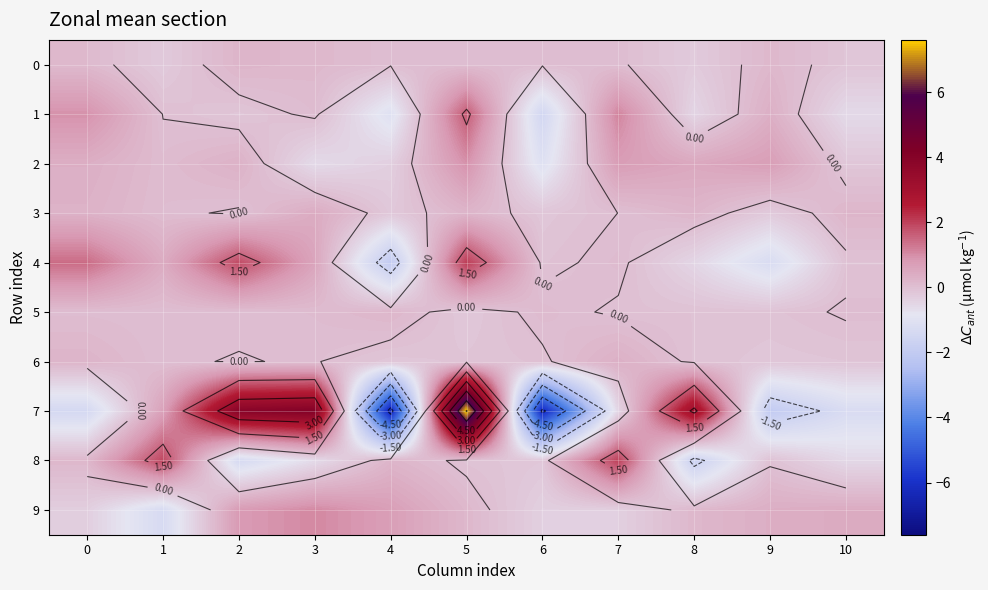

Which label corresponds to the largest value in the chart?

5